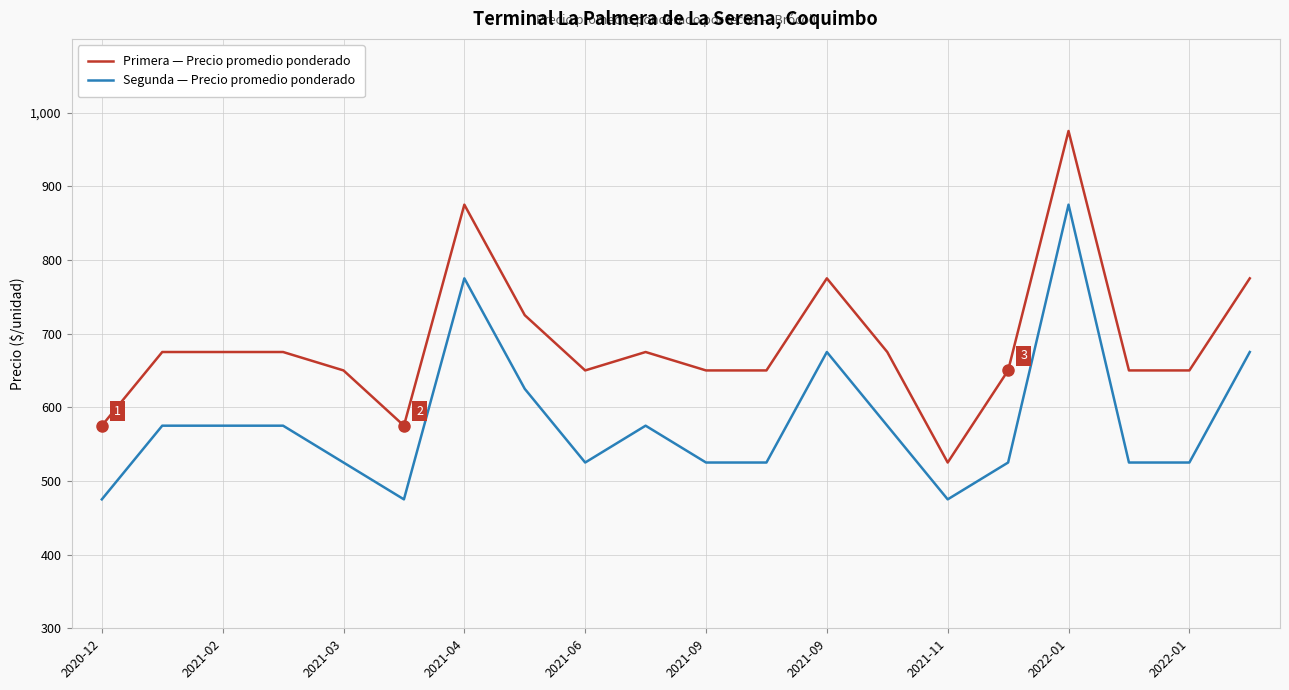

What is the minimum value shown in the chart?

475